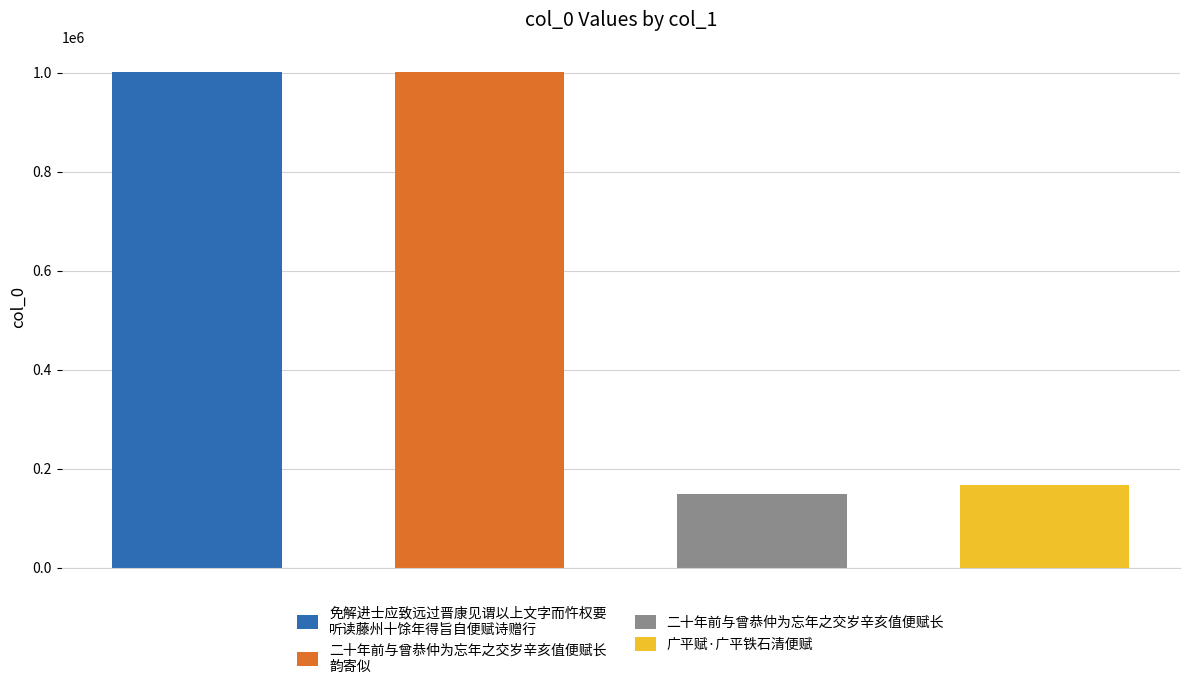

What is the difference between the maximum and minimum values?

853387